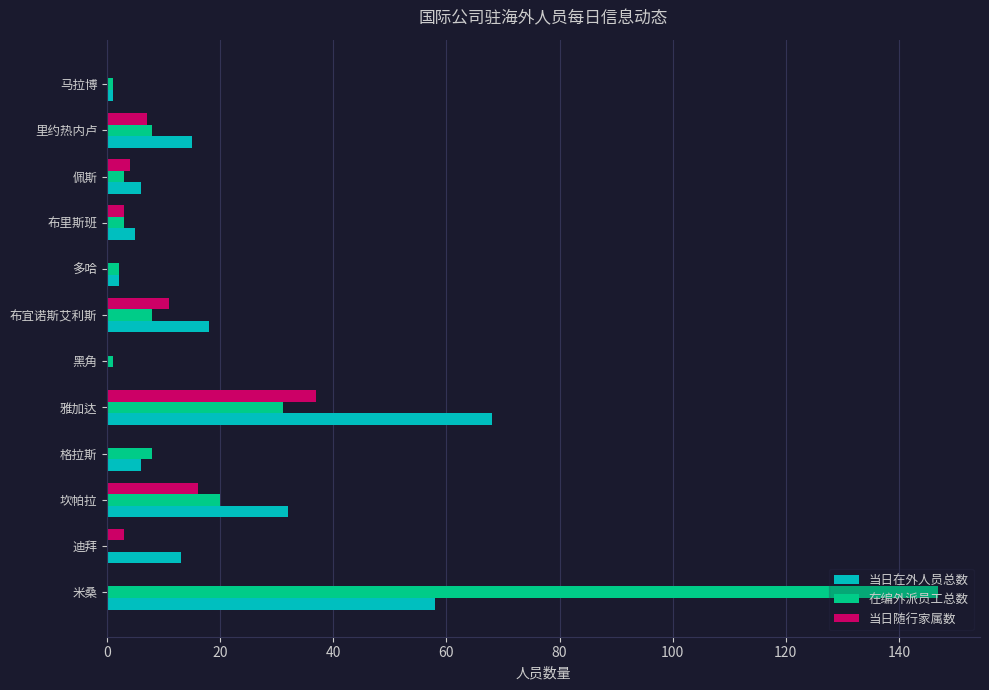

What is the sum of the 在编外派员工总数 values at 雅加达 and 坎帕拉?

51